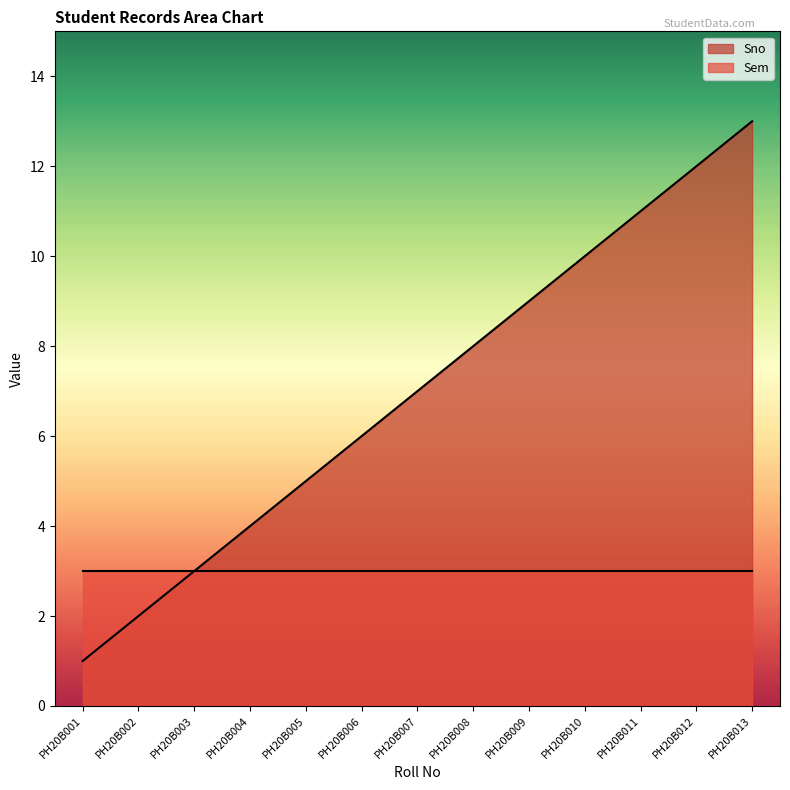

Reading left to right, extract all data points from this chart.

PH20B001=1	PH20B002=2	PH20B003=3	PH20B004=4	PH20B005=5	PH20B006=6	PH20B007=7	PH20B008=8	PH20B009=9	PH20B010=10	PH20B011=11	PH20B012=12	PH20B013=13